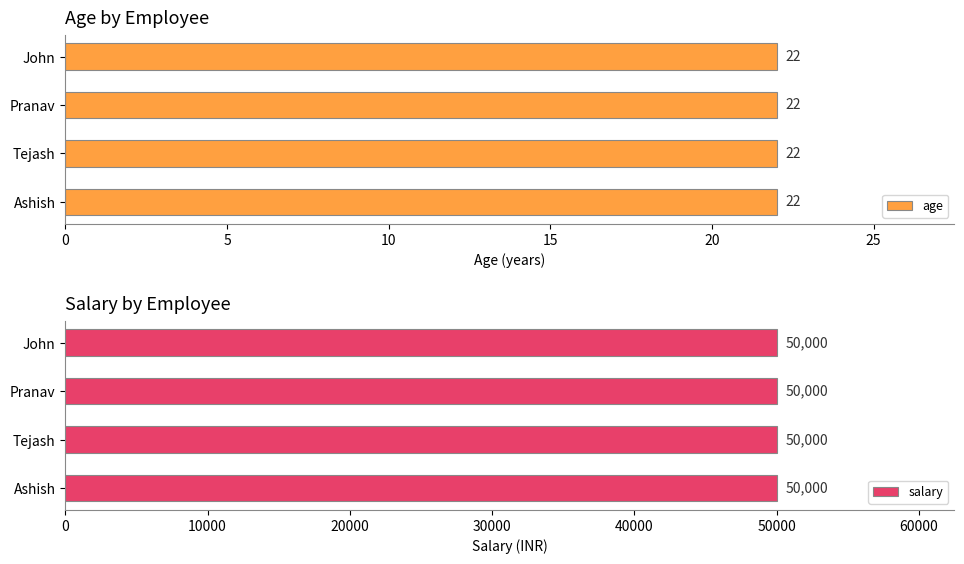

What is the value of the age bar at the 3rd from the left?

22